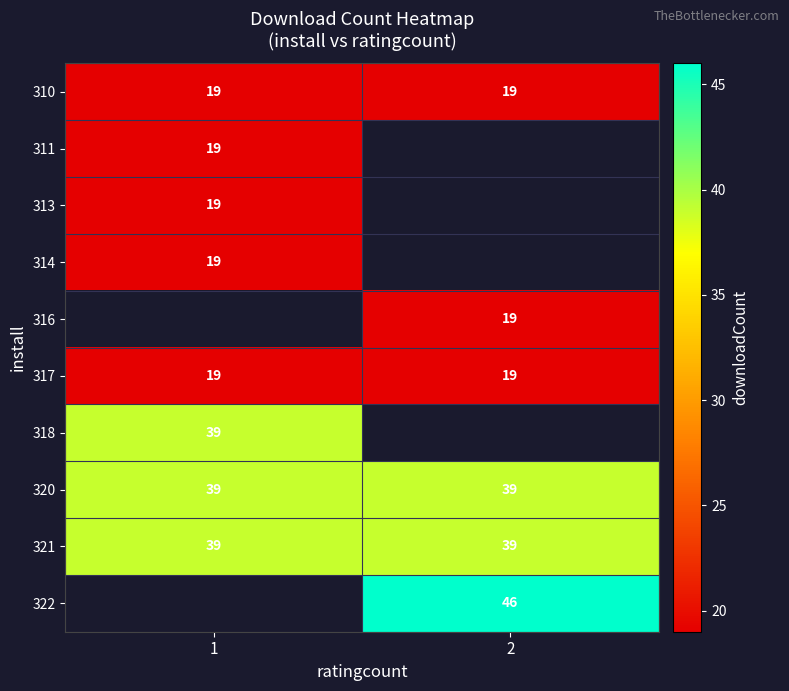

What is the lowest value of the 317 series?

19